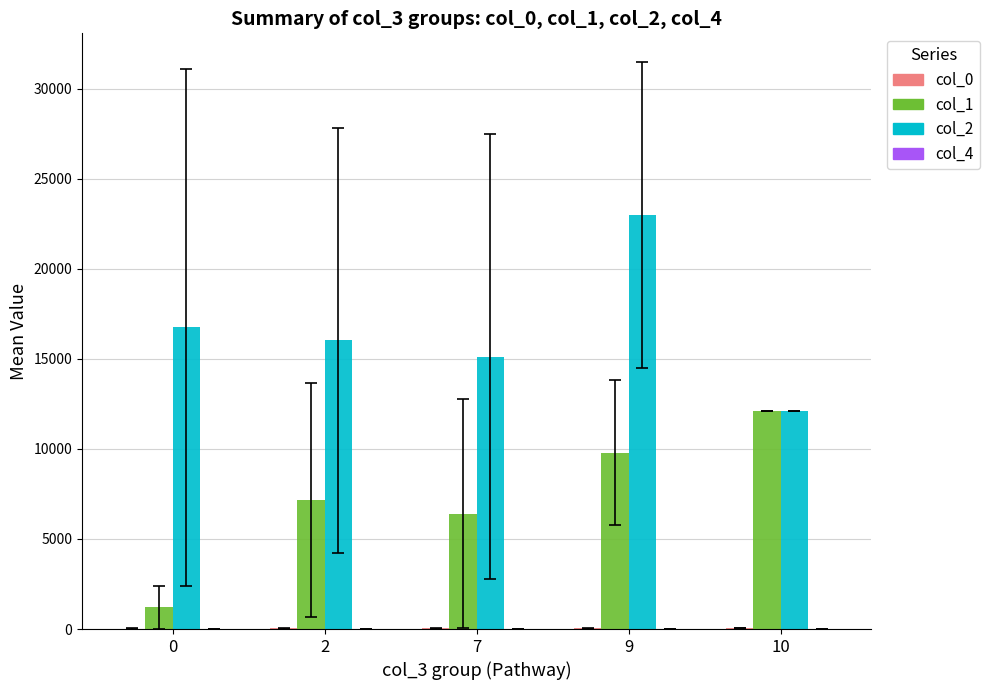

Is it true that col_1 equals 1209.0 at 0?

True